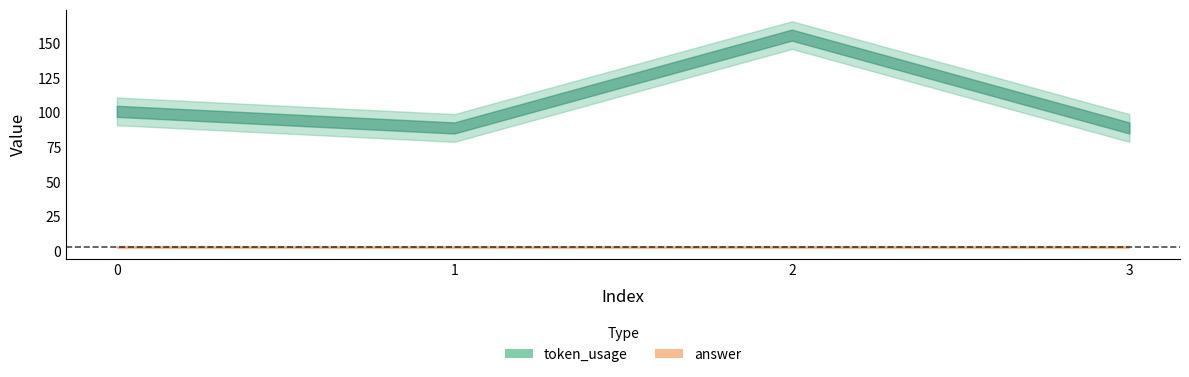

Is the value of answer at 2 greater than the value of token_usage at 2?

No